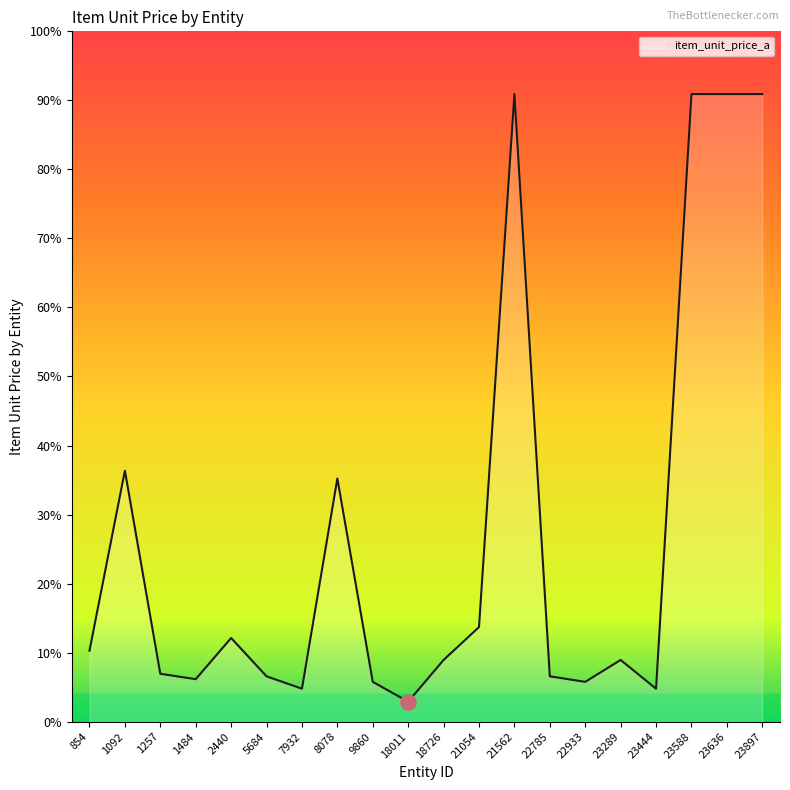

Is this an area chart (filled region under the line)?

Yes